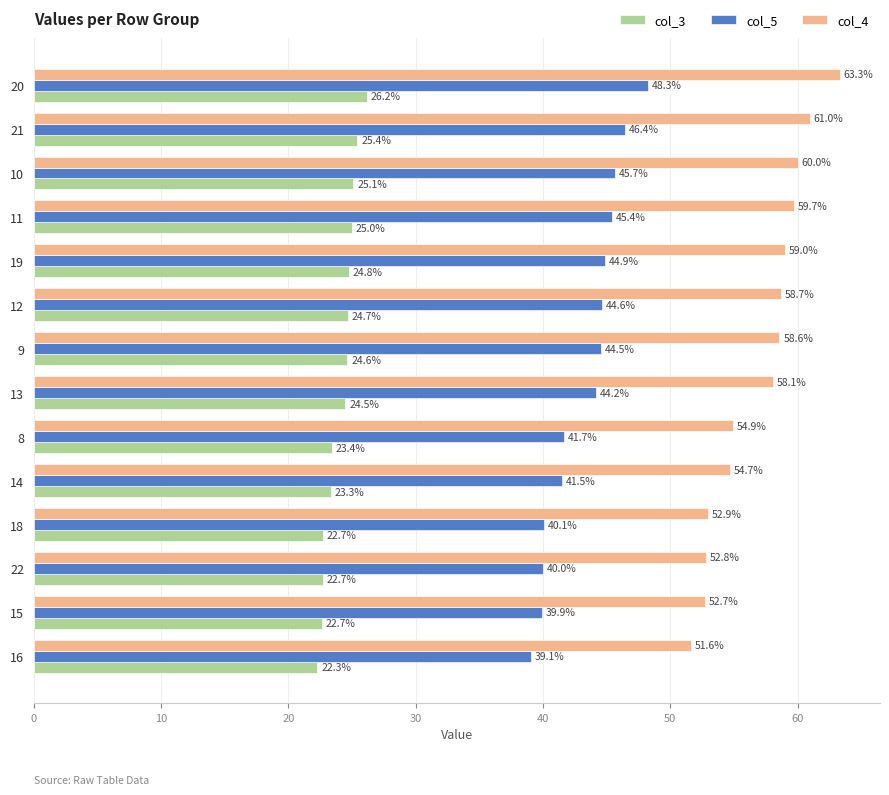

What is the difference between the highest and lowest values at 18?

30.2